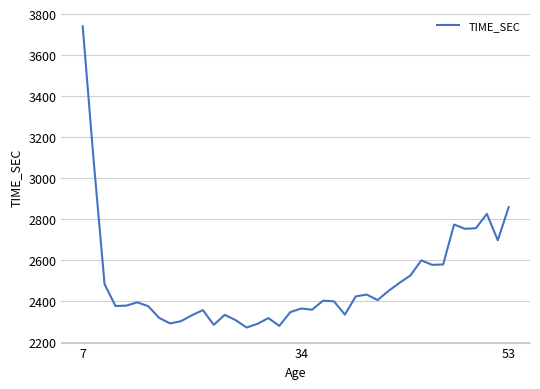

What is the maximum value shown in the chart?

3741